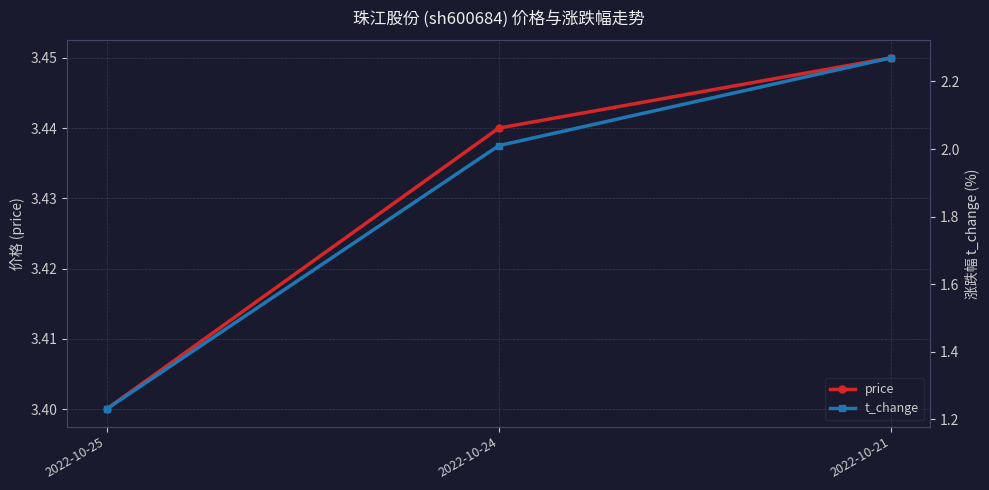

List the series in order of their peak value, highest first.

price, t_change